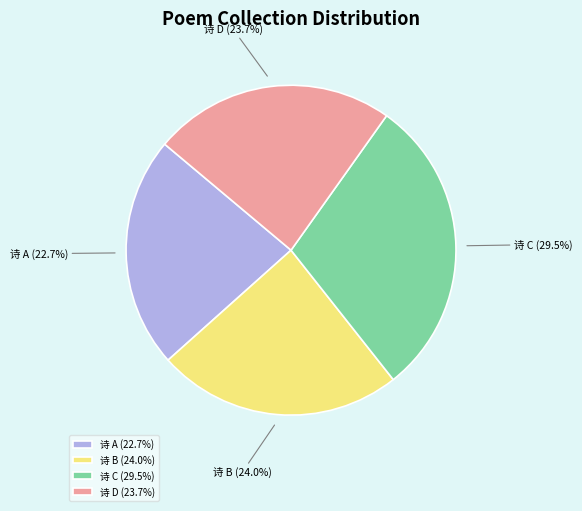

Which slice is the largest?

诗 C (29.5%)